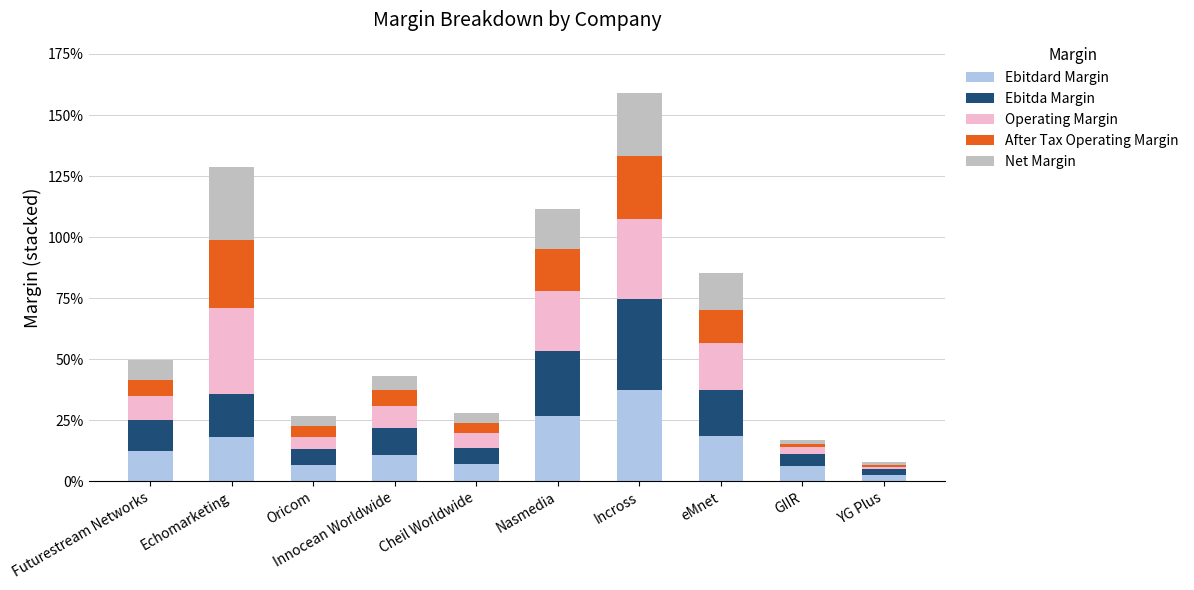

True or false: Ebitdard Margin has a value of 0.3 at Nasmedia.

True